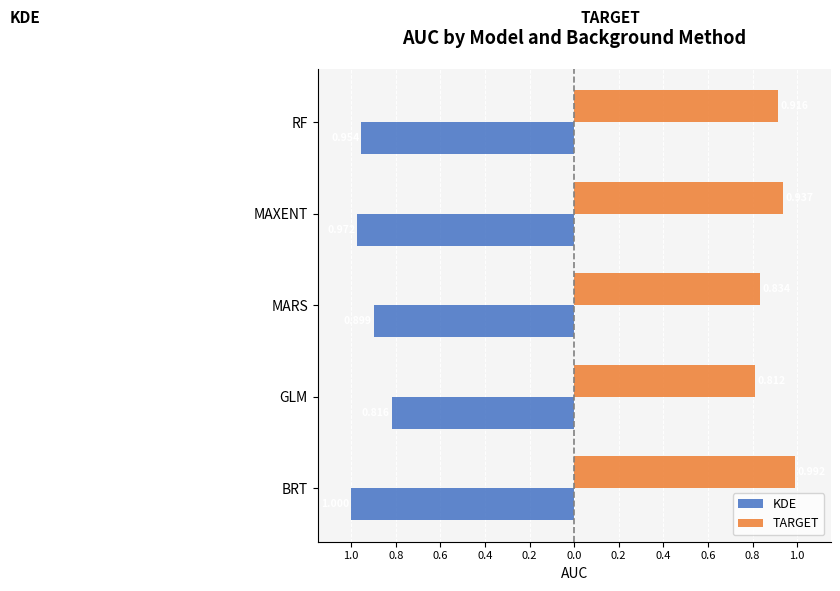

What is the difference between the second highest and second lowest values in the TARGET series?

0.1